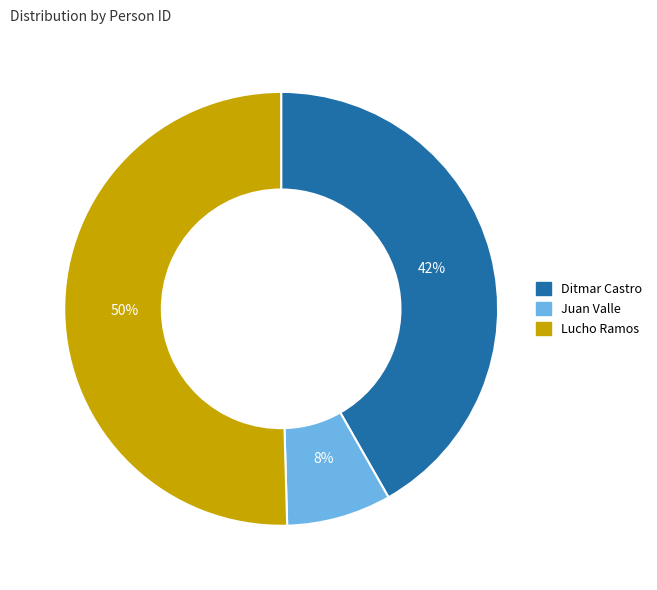

To the nearest percent, what is the combined percentage of Lucho Ramos and Juan Valle?

58%